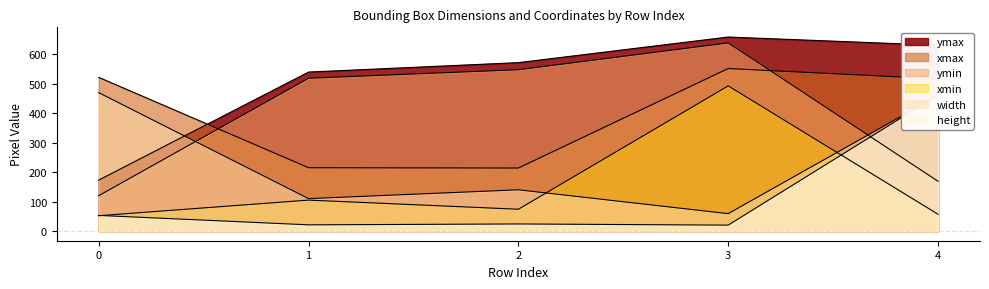

Where is xmax nearest to the value 383?

4